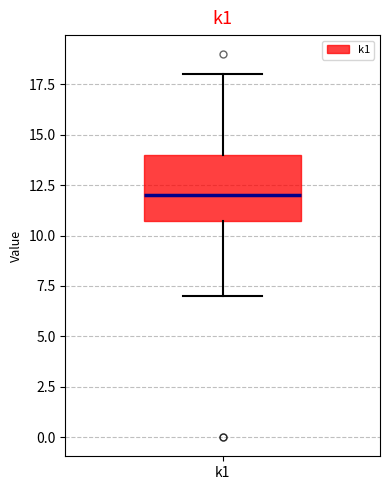

Transcribe this box plot: give where the median line is, the range the box spans, and where the two whiskers end, as read against the y-axis. The values are not printed on the chart, so give them approximately, as read against the axis.

median 12, box 11 to 14, whiskers 7 to 18